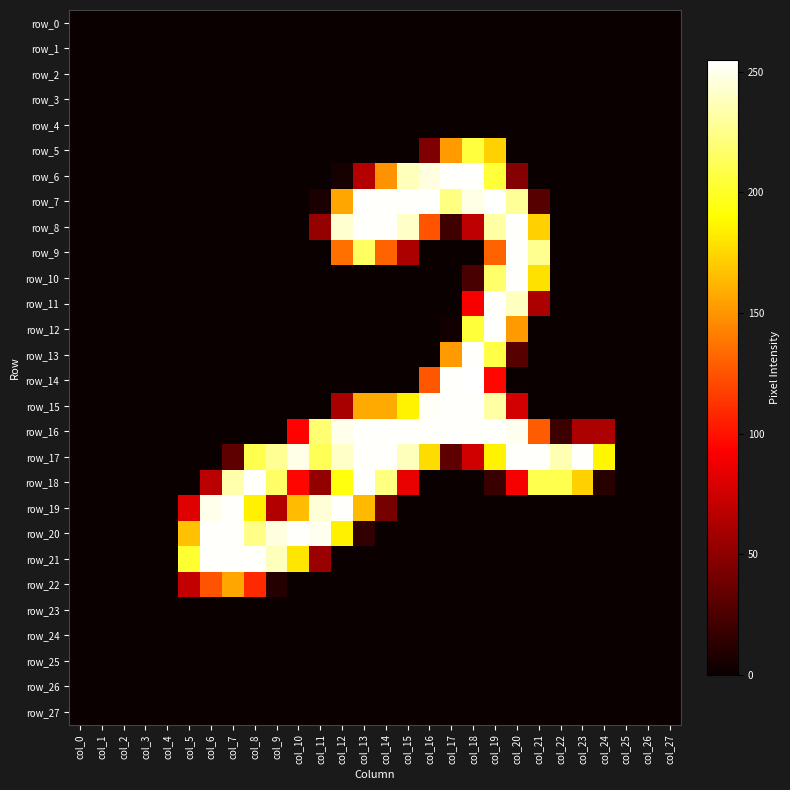

Between col_0 and col_15, which series saw the biggest shift?

row_7